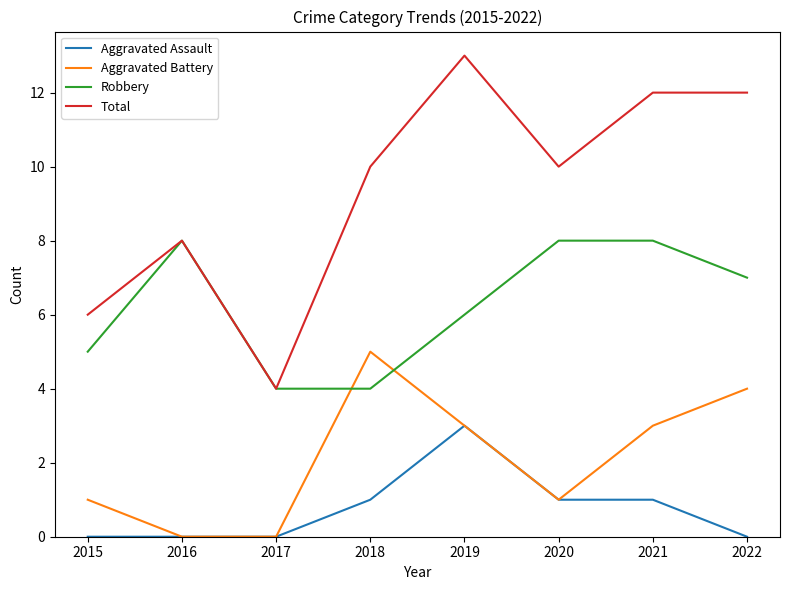

Reading left to right, list all the values displayed in this chart.

Aggravated Assault: 0	0	0	1	3	1	1	0
Aggravated Battery: 1	0	0	5	3	1	3	4
Robbery: 5	8	4	4	6	8	8	7
Total: 6	8	4	10	13	10	12	12